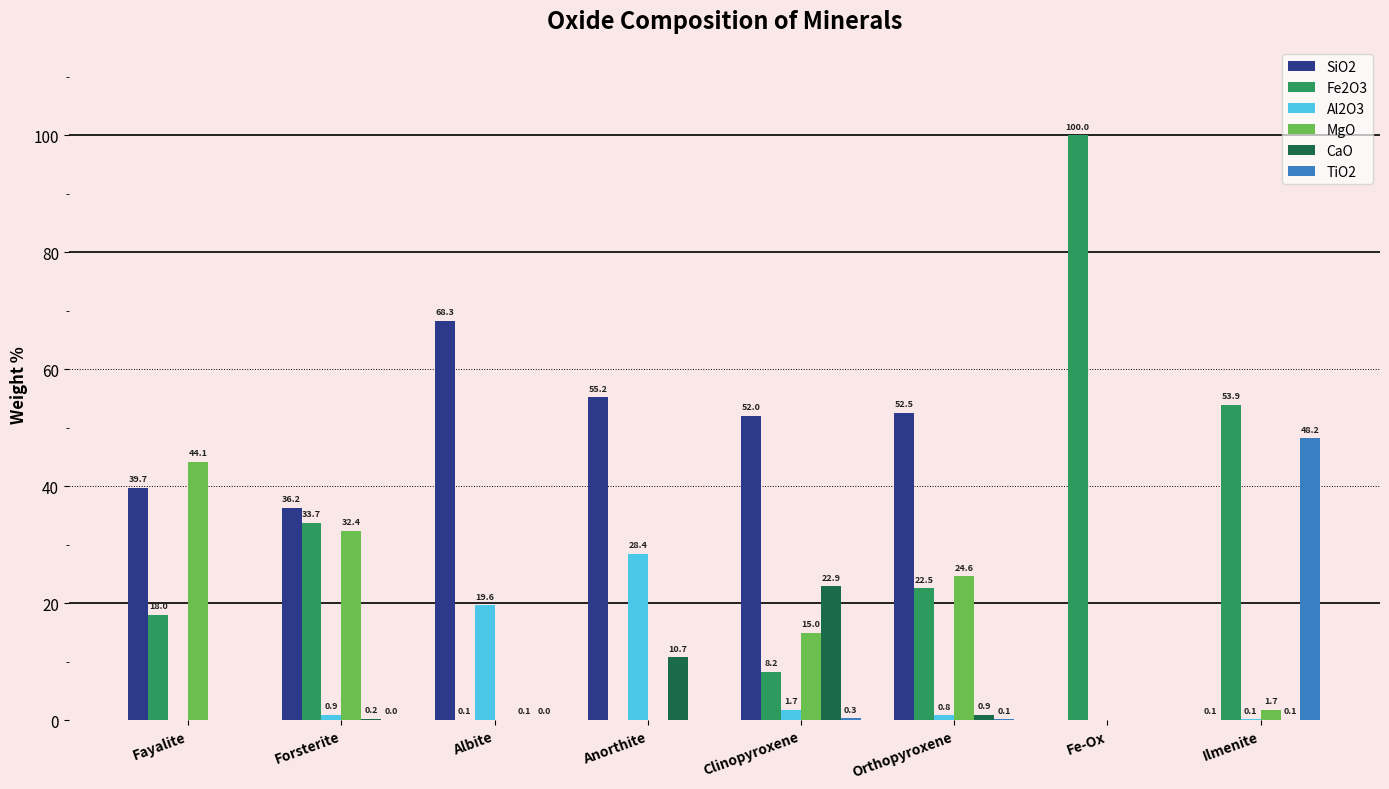

Which series has the largest range (max minus min)?

Fe2O3